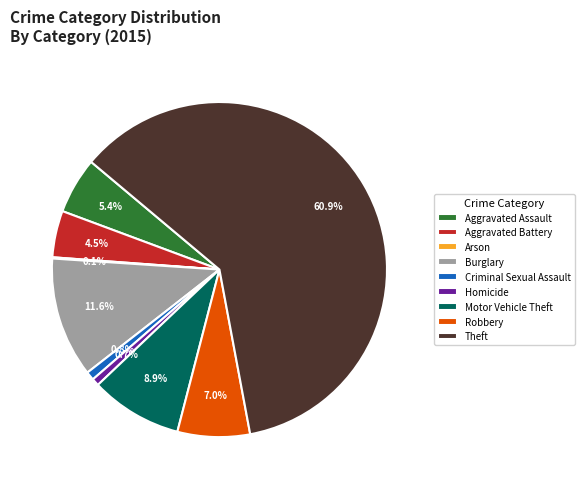

Is there any slice that represents more than half of the pie?

Yes